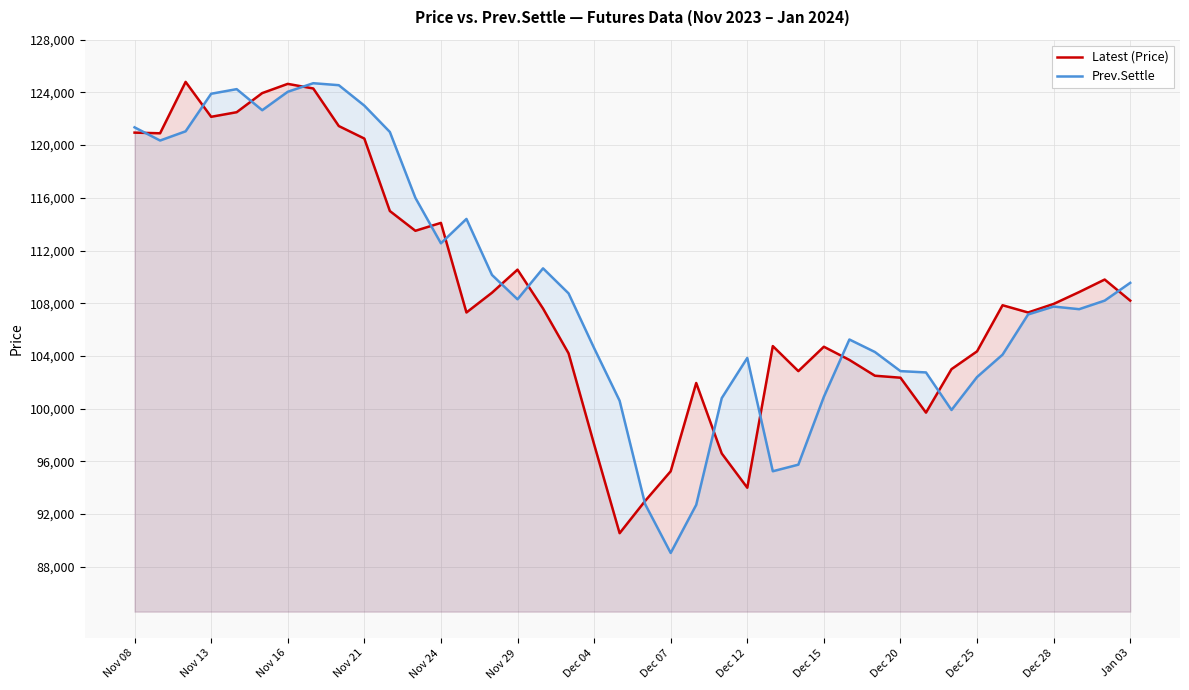

Reading left to right, what are all the values shown in this chart?

Latest (Price): 120950	120900	124800	122150	122500	123950	124650	124300	121450	120500	115000	113500	114100	107300	108800	110550	107600	104200	97300	90550	93000	95250	101950	96600	94000	104750	102850	104700	103700	102500	102350	99700	103000	104350	107850	107300	107950	108850	109800	108200
Prev.Settle: 121350	120350	121050	123900	124250	122650	124050	124700	124550	123000	121000	116000	112550	114400	110150	108300	110650	108750	104600	100600	92750	89050	92700	100800	103850	95250	95750	100900	105250	104300	102850	102750	99900	102400	104100	107150	107750	107550	108200	109550